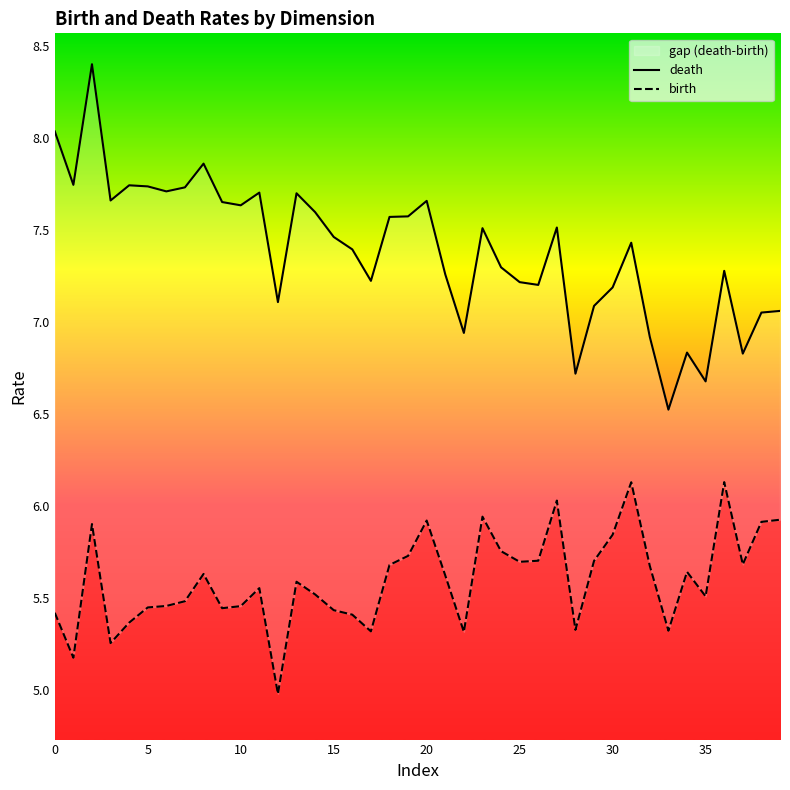

Reading left to right, what are all the values shown in this chart?

death: 8.0	7.7	8.4	7.7	7.7	7.7	7.7	7.7	7.9	7.7	7.6	7.7	7.1	7.7	7.6	7.5	7.4	7.2	7.6	7.6	7.7	7.3	6.9	7.5	7.3	7.2	7.2	7.5	6.7	7.1	7.2	7.4	6.9	6.5	6.8	6.7	7.3	6.8	7.1	7.1
birth: 5.4	5.2	5.9	5.3	5.4	5.4	5.5	5.5	5.6	5.4	5.5	5.6	5.0	5.6	5.5	5.4	5.4	5.3	5.7	5.7	5.9	5.6	5.3	5.9	5.8	5.7	5.7	6.0	5.3	5.7	5.8	6.1	5.7	5.3	5.6	5.5	6.1	5.7	5.9	5.9